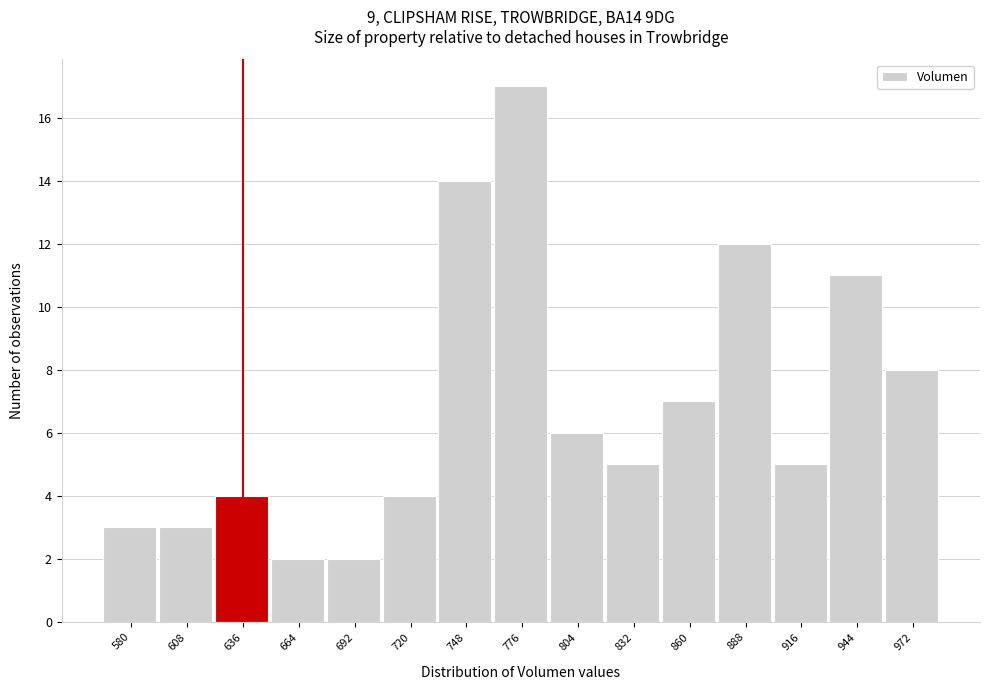

Reading left to right, what are all the values shown in this chart?

3	3	4	2	2	4	14	17	6	5	7	12	5	11	8